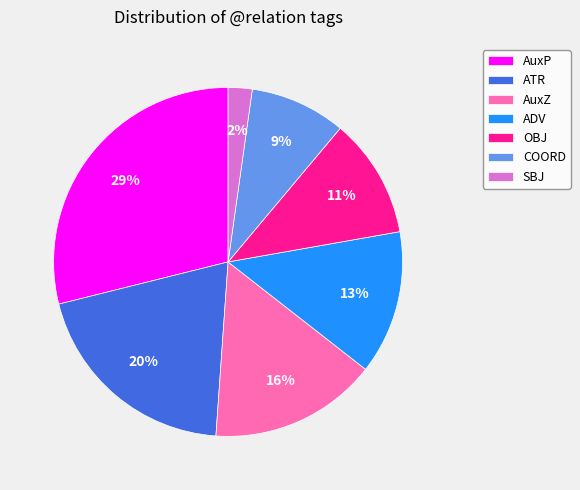

How many segments does this pie chart have?

7